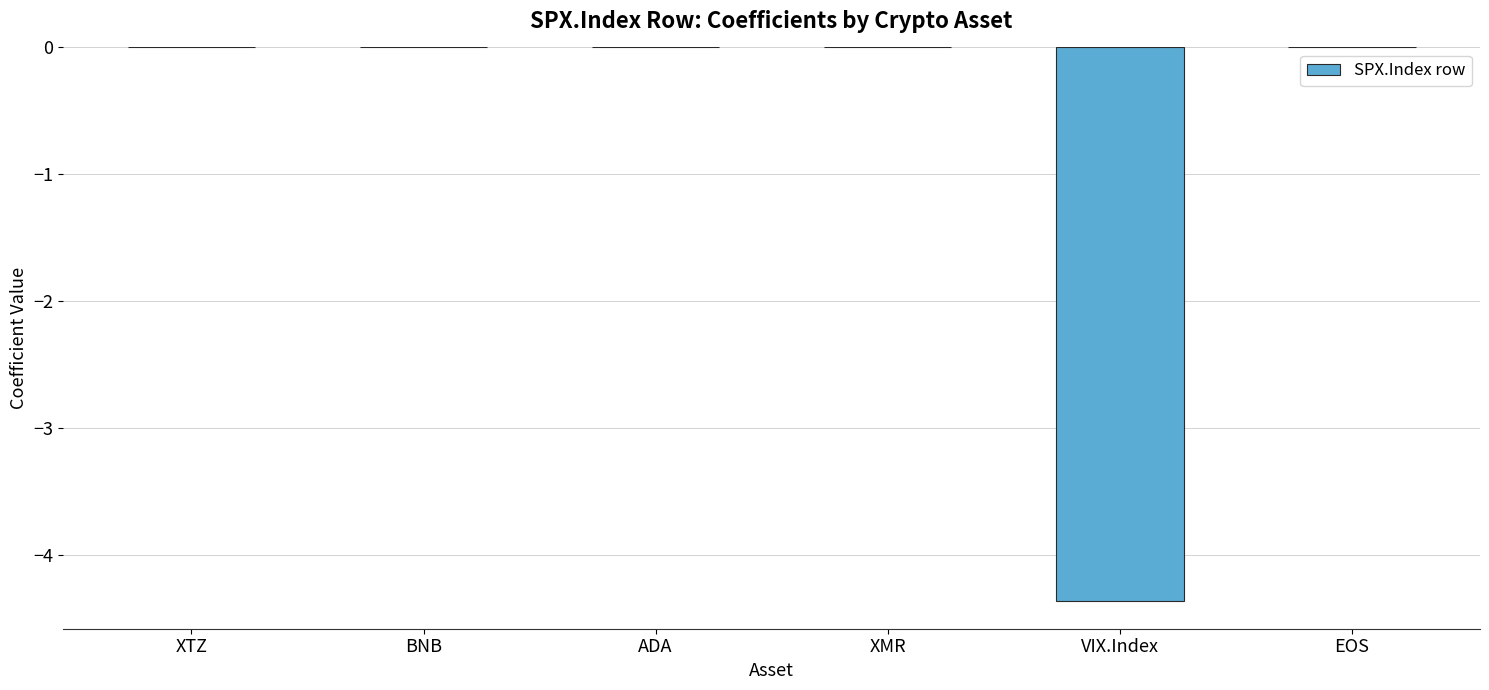

What is the change in value from ADA to VIX.Index?

-4.4